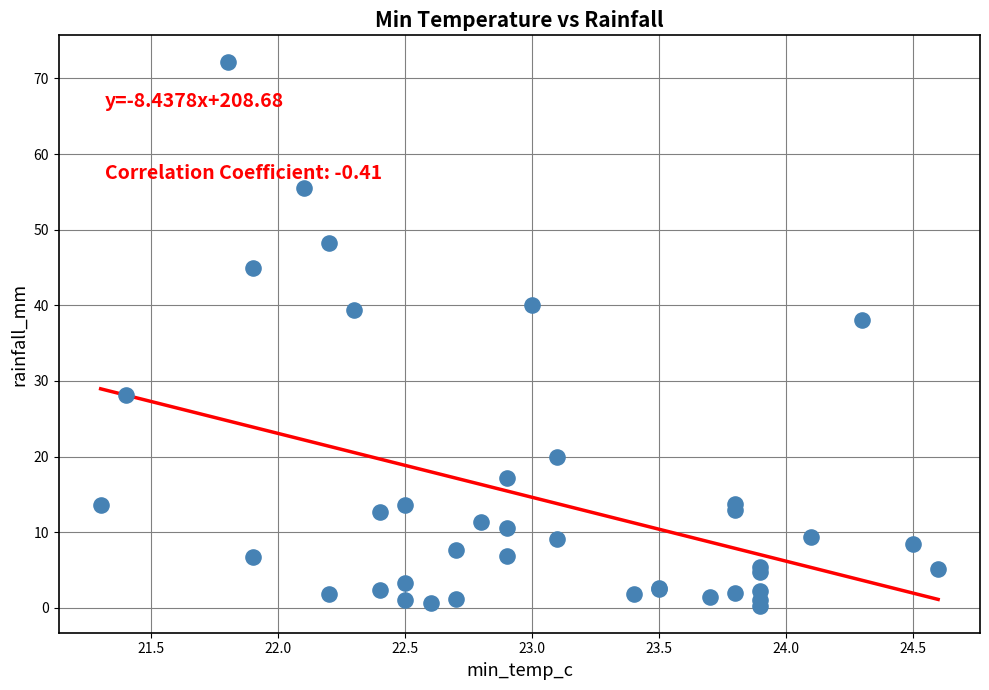

What Y value in the scatter plot is closest to 36?

38.0